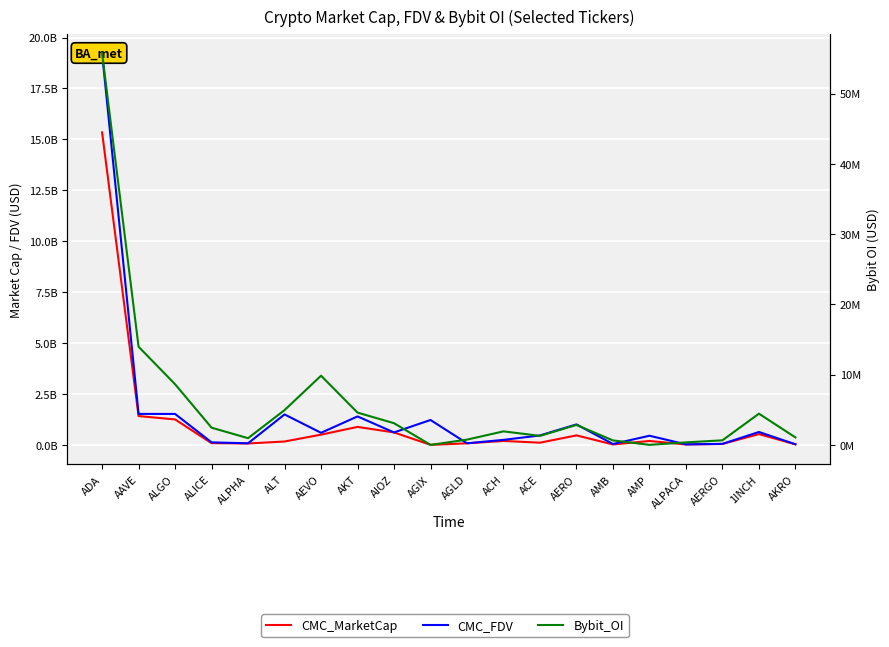

In CMC_MarketCap, how many points are higher than both neighbors (excluding endpoints)?

5